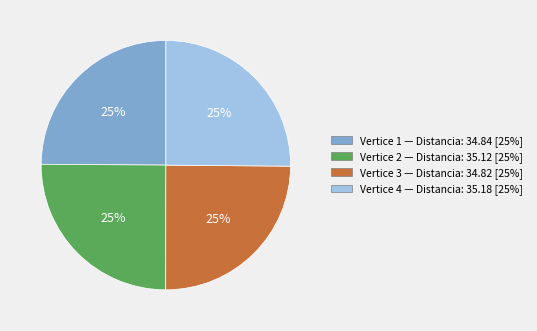

Does any single category account for the majority?

No